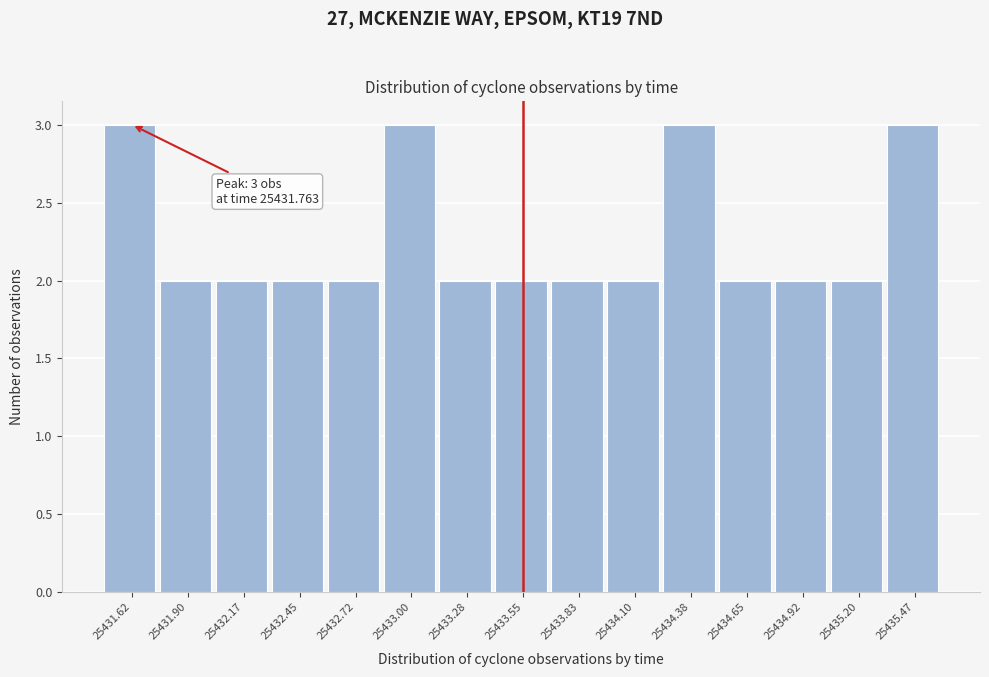

Reading left to right, transcribe all the data shown in this chart.

25431.62=3	25431.90=2	25432.17=2	25432.45=2	25432.72=2	25433.00=3	25433.28=2	25433.55=2	25433.83=2	25434.10=2	25434.38=3	25434.65=2	25434.92=2	25435.20=2	25435.47=3